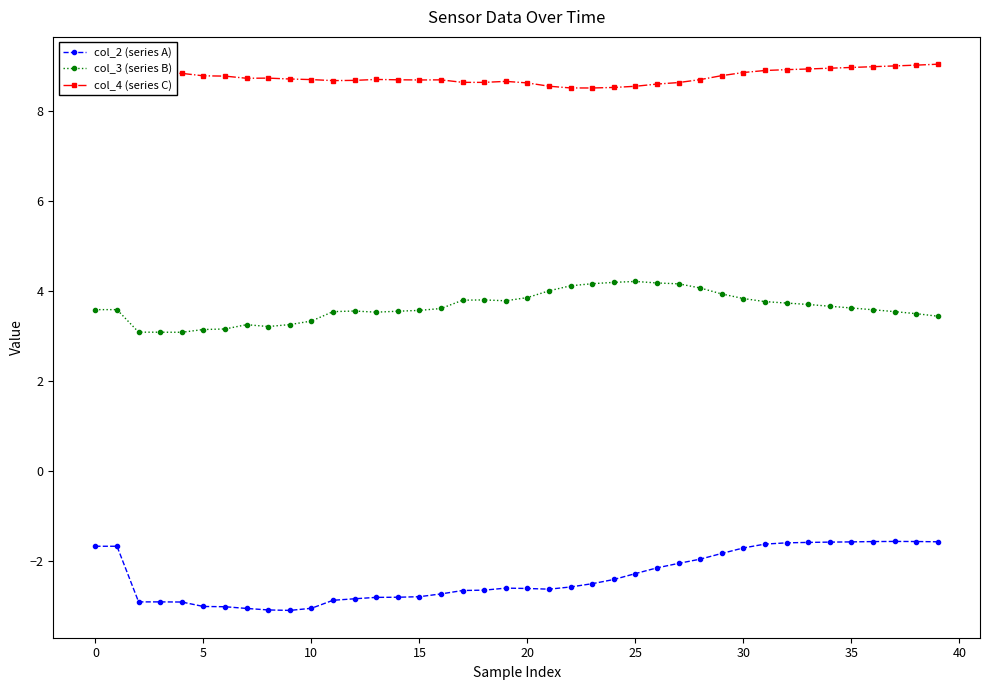

True or false: col_3 (series B) has more than 0 interior local peaks.

True